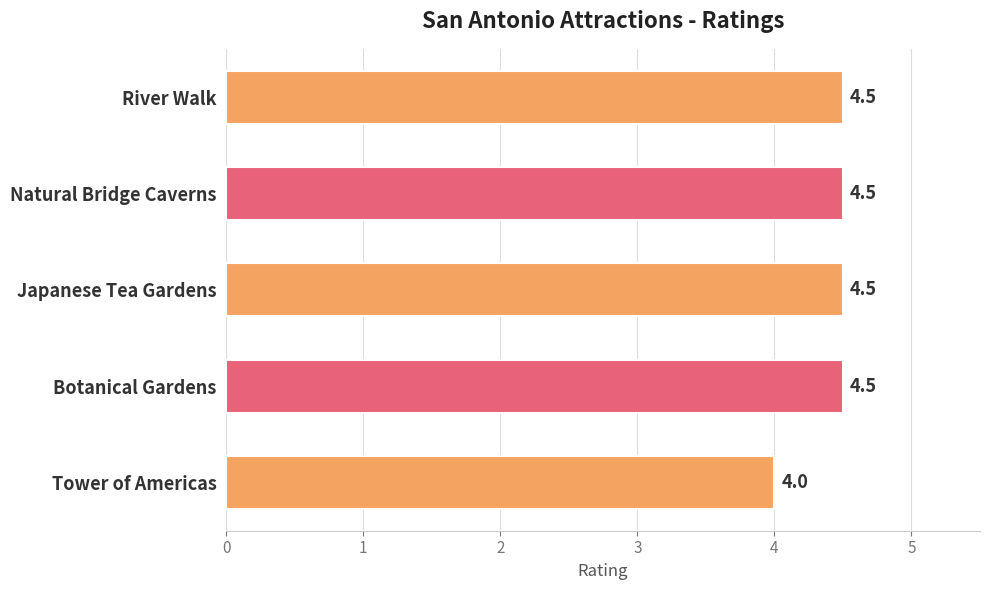

What is the ratio of the value at Natural Bridge Caverns to the value at Tower of Americas?

1.1